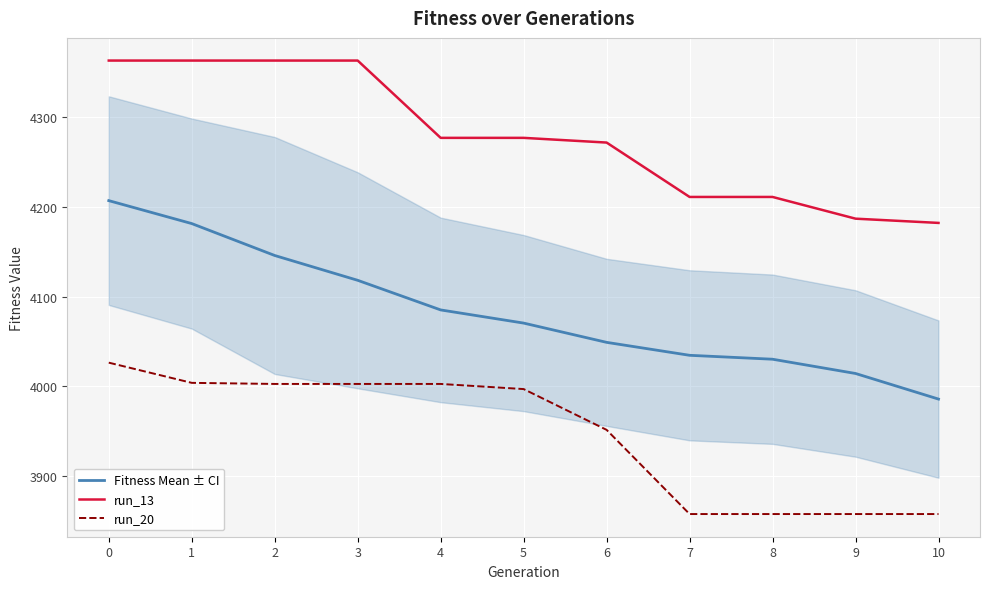

List the series in order of their overall mean, highest first.

run_13, Fitness Mean ± CI, run_20